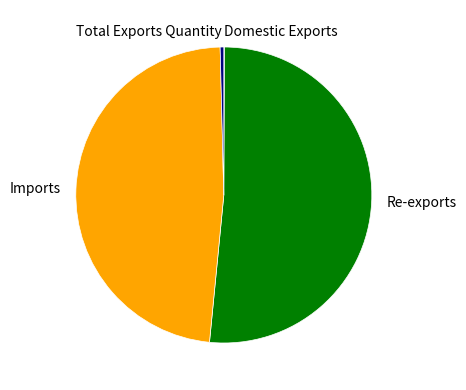

Does any single category account for the majority?

Yes